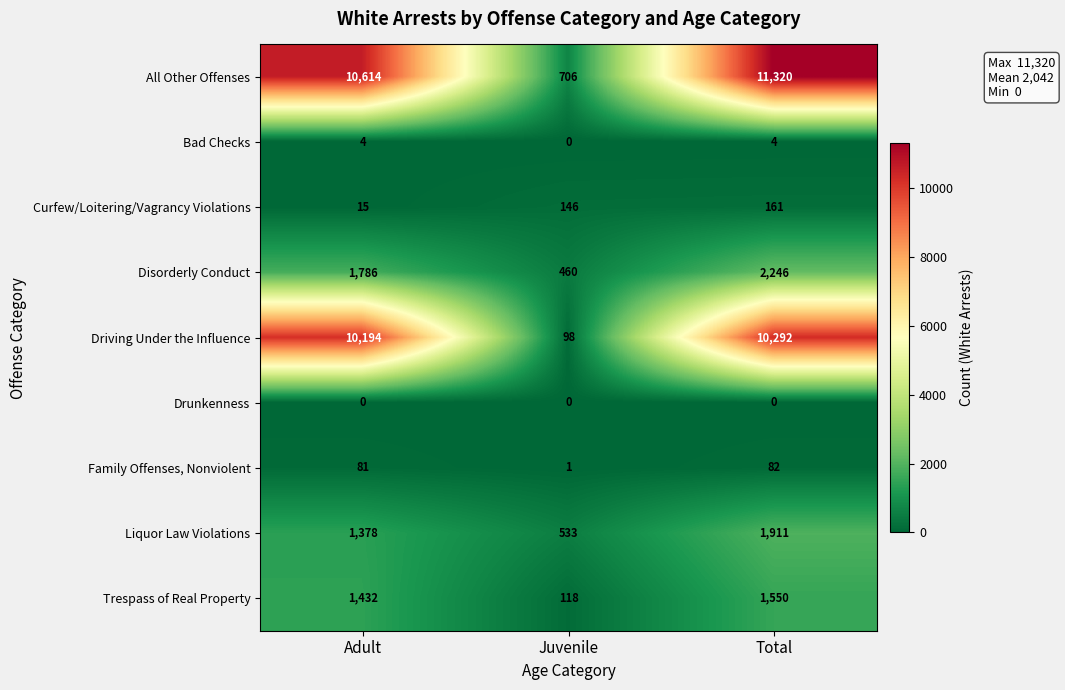

Reading left to right, extract all data points from this chart.

All Other Offenses: Adult=10614	Juvenile=706	Total=11320
Bad Checks: Adult=4	Juvenile=0	Total=4
Curfew/Loitering/Vagrancy Violations: Adult=15	Juvenile=146	Total=161
Disorderly Conduct: Adult=1786	Juvenile=460	Total=2246
Driving Under the Influence: Adult=10194	Juvenile=98	Total=10292
Drunkenness: Adult=0	Juvenile=0	Total=0
Family Offenses, Nonviolent: Adult=81	Juvenile=1	Total=82
Liquor Law Violations: Adult=1378	Juvenile=533	Total=1911
Trespass of Real Property: Adult=1432	Juvenile=118	Total=1550